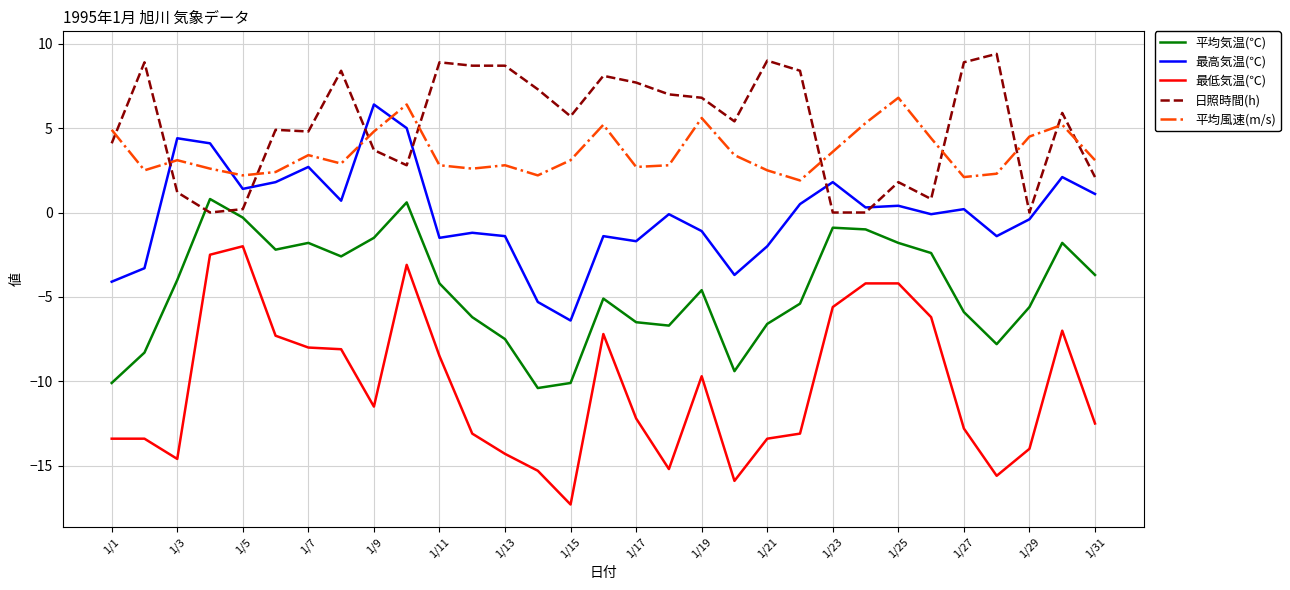

List the series in order of their peak value, highest first.

日照時間(h), 平均風速(m/s), 最高気温(℃), 平均気温(℃), 最低気温(℃)